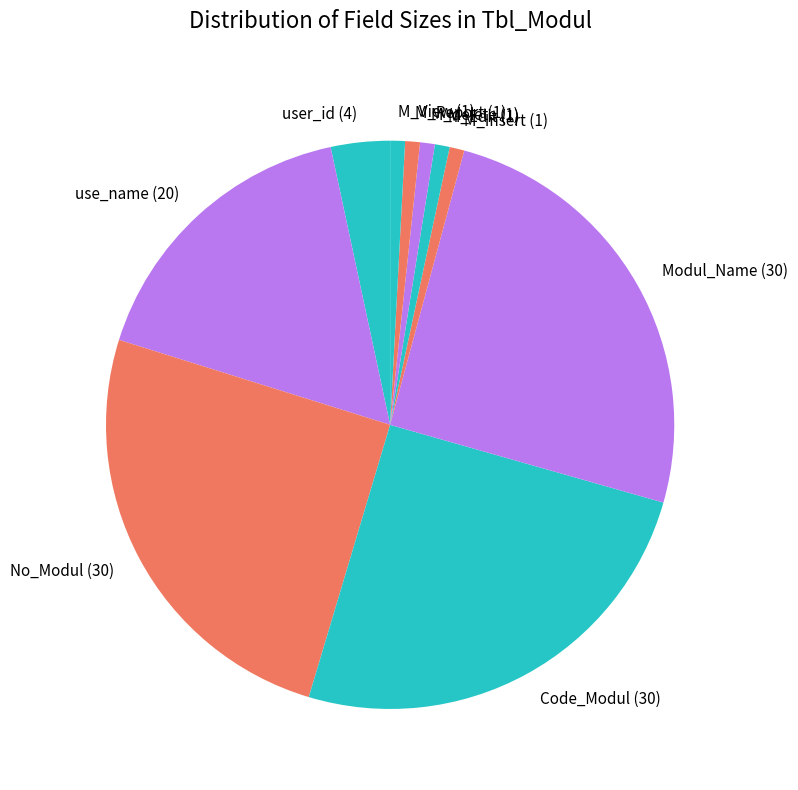

Does No_Modul (30) represent more than half of the total?

No